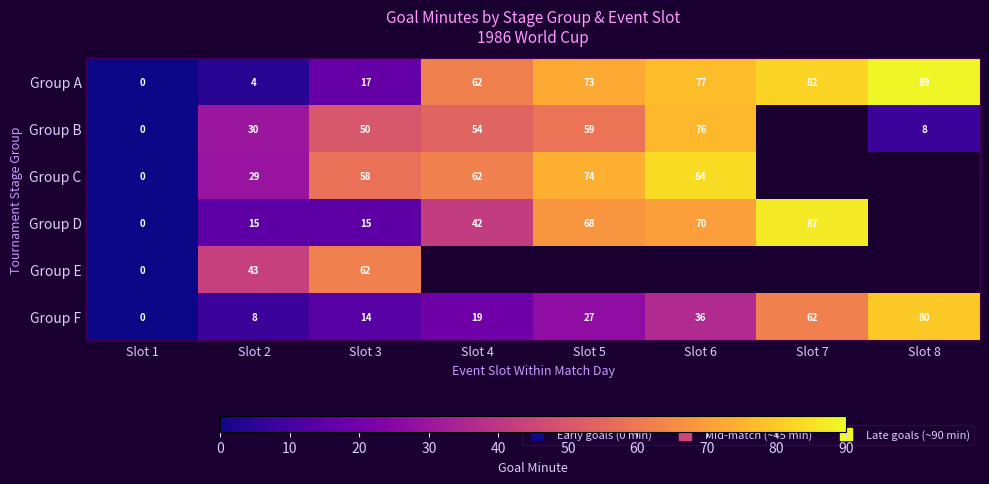

How many values in Group F are above zero?

7